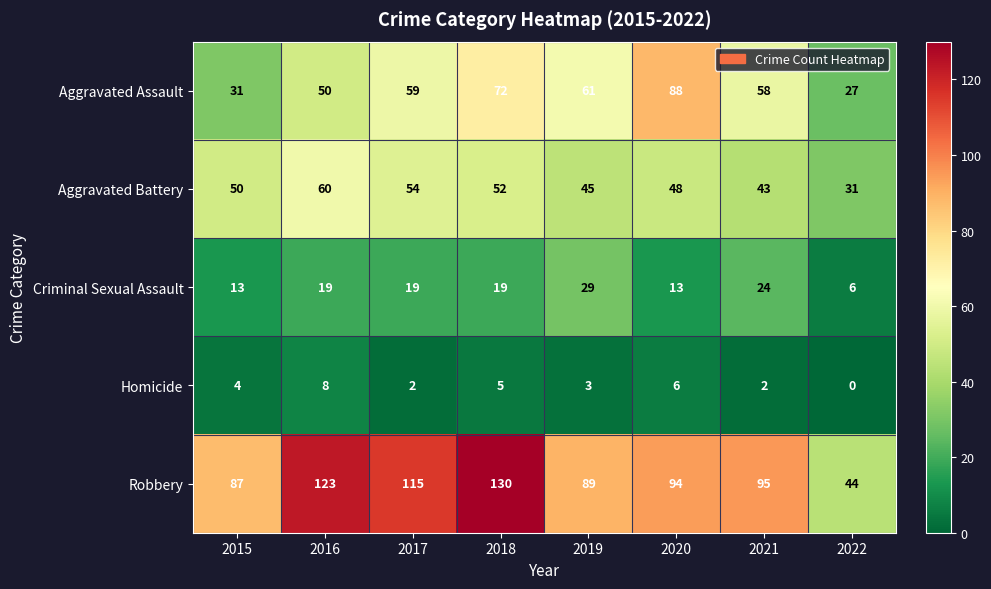

True or false: Aggravated Battery has a value of 89 at 2017.

False